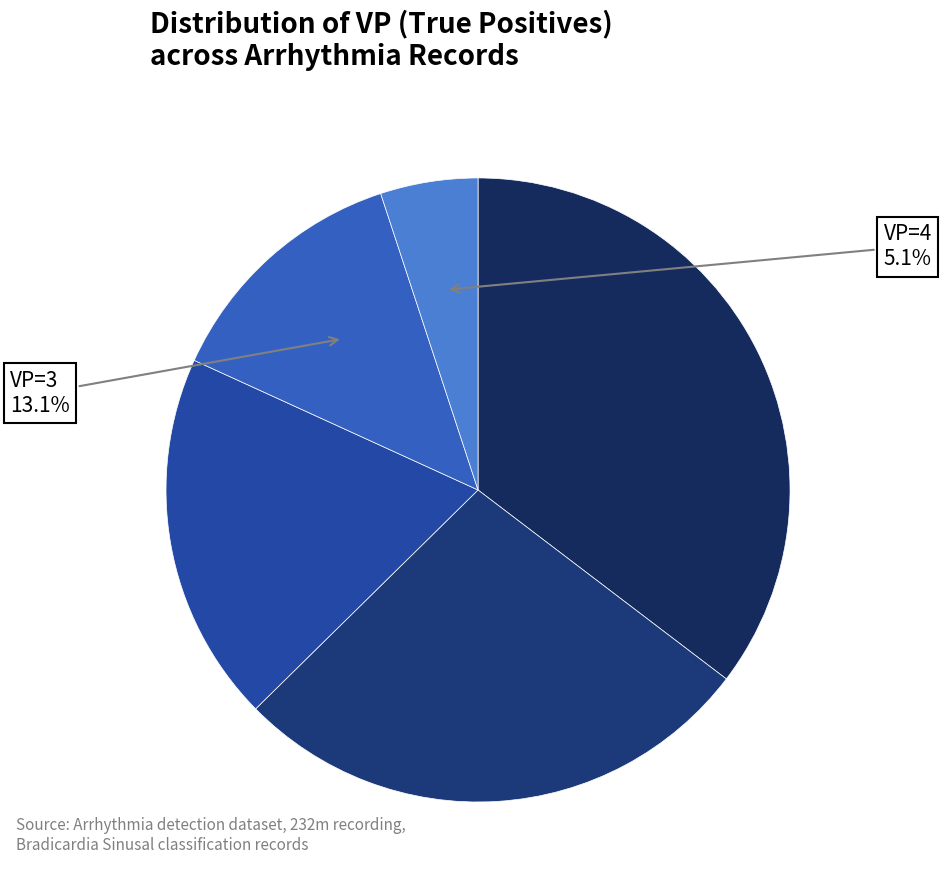

To the nearest percent, what is the average slice percentage?

20%